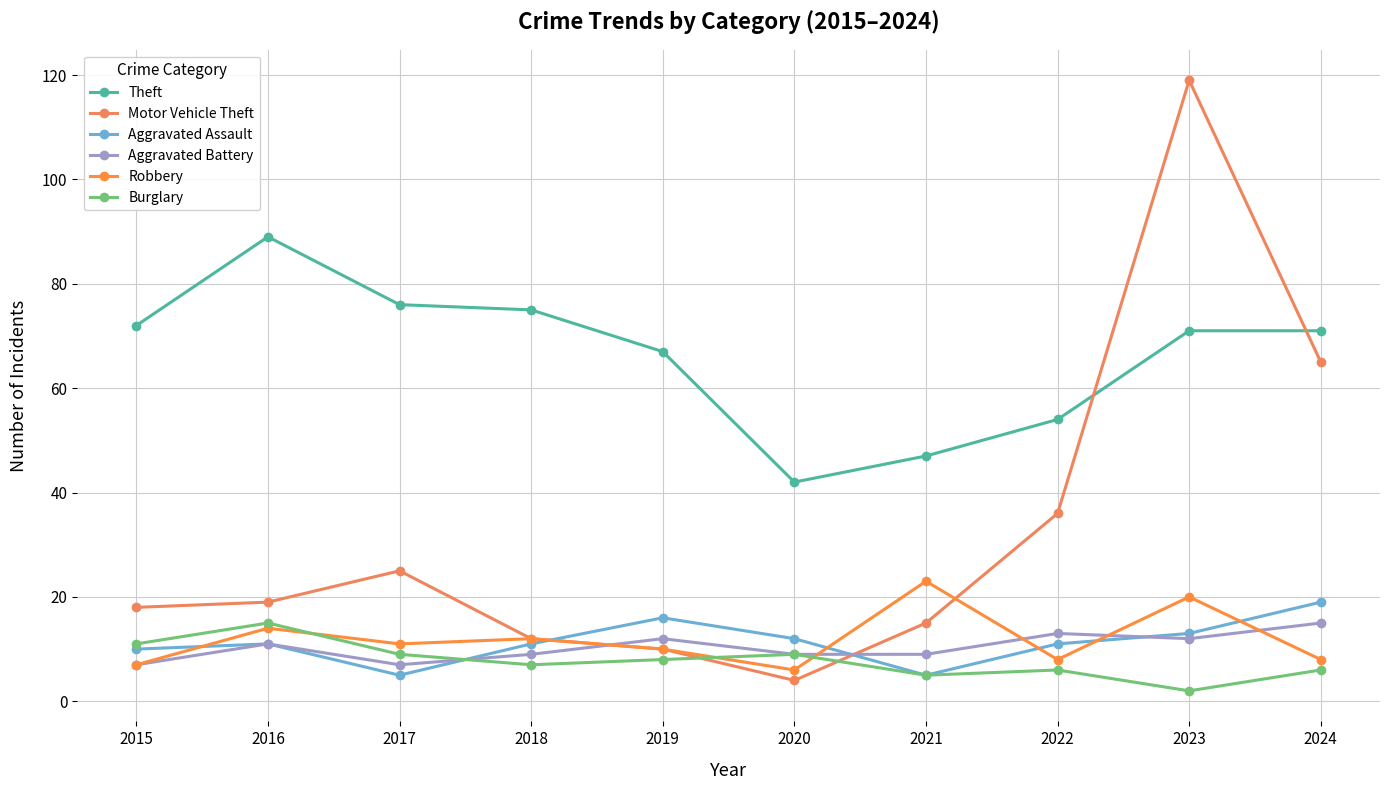

How many intersections are there between Motor Vehicle Theft and Aggravated Assault?

2